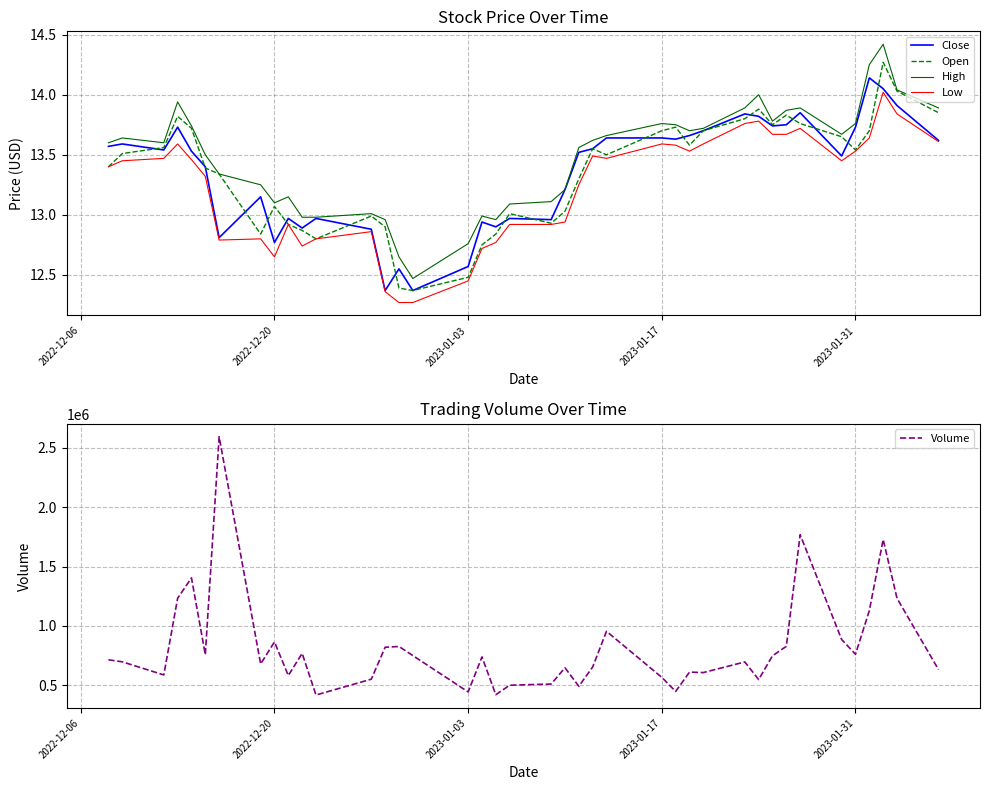

True or false: Low and High intersect in this chart.

False